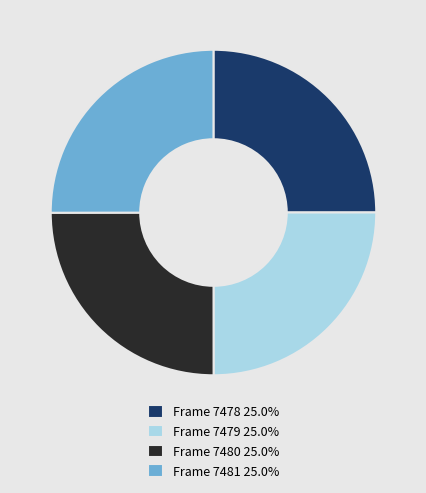

Approximately how many times larger is the value at Frame 7480 compared to Frame 7481?

1.0